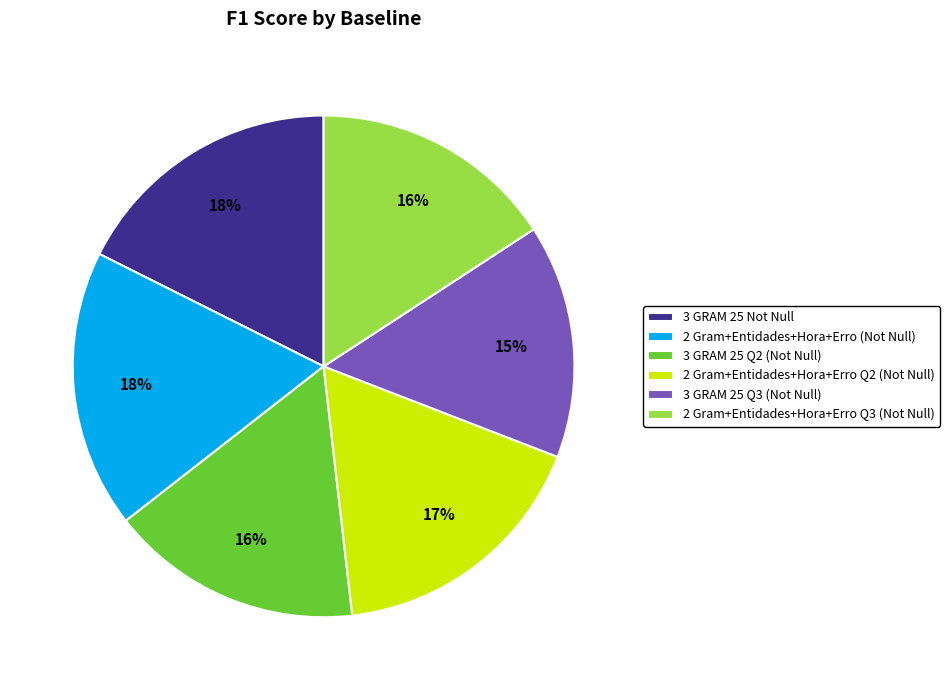

Is there a majority slice in this chart?

No